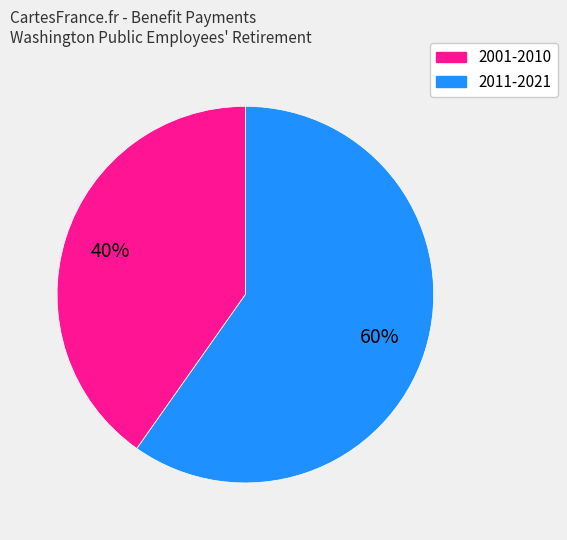

How many segments does this pie chart have?

2